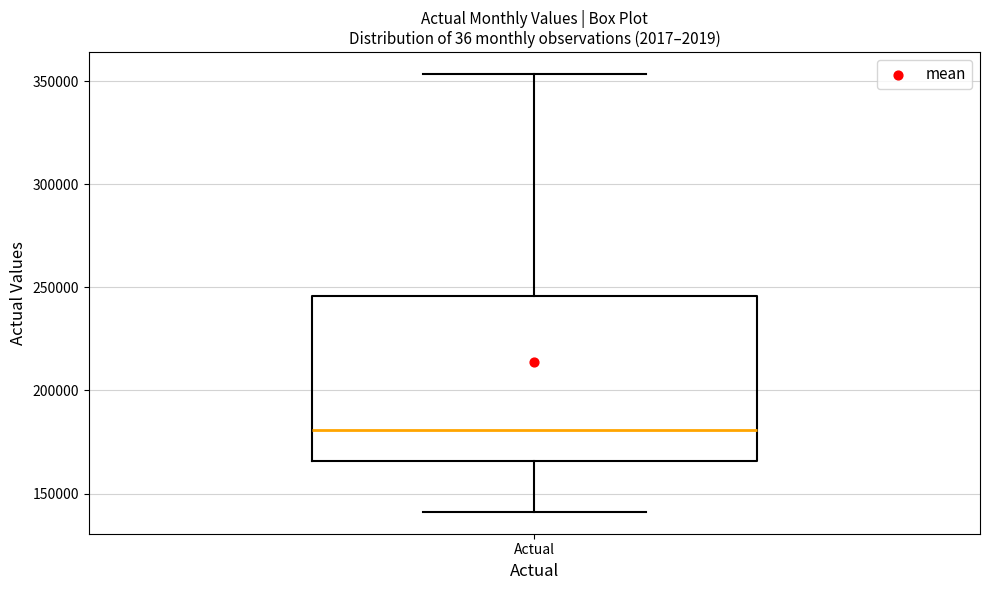

Where does the median line of the box for Actual sit on the y-axis? The values are not printed on the chart, so give them approximately, as read against the axis.

180000